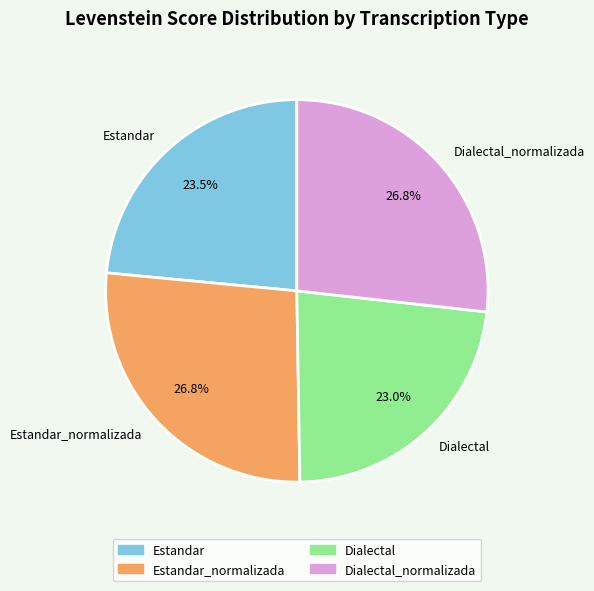

How many slices are in this pie chart?

4